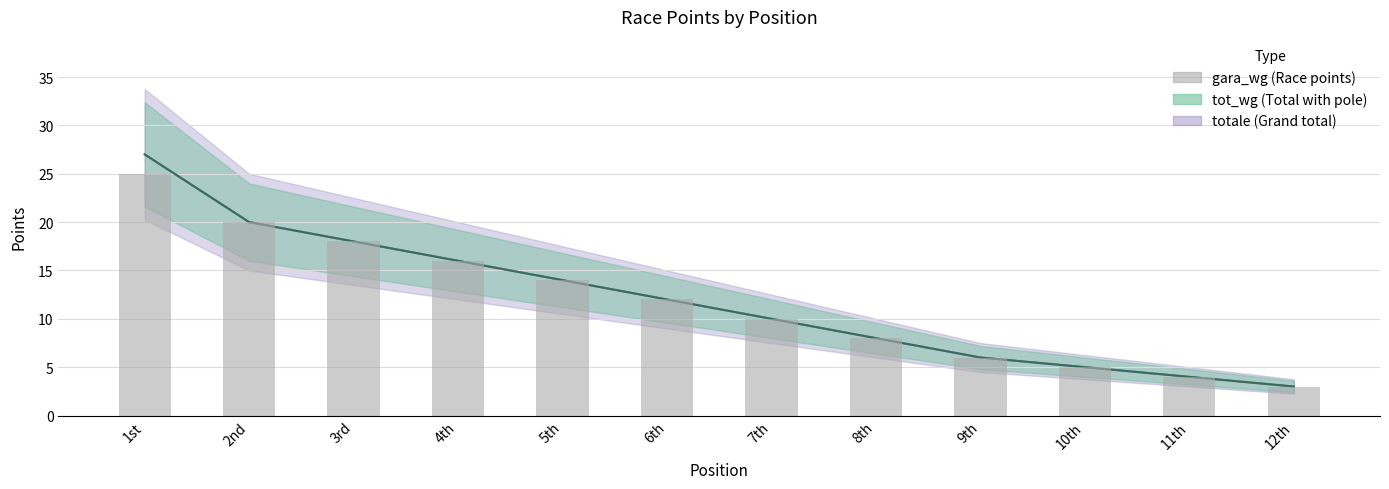

What is the minimum value shown in the chart?

3